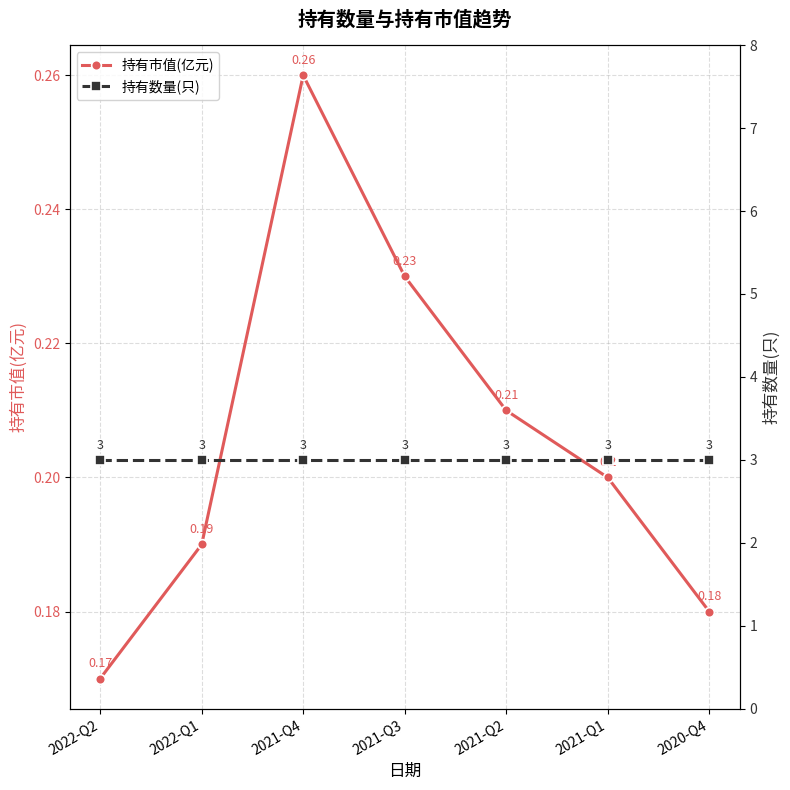

Which series changed the most between 2022-Q1 and 2021-Q3?

持有市值(亿元)